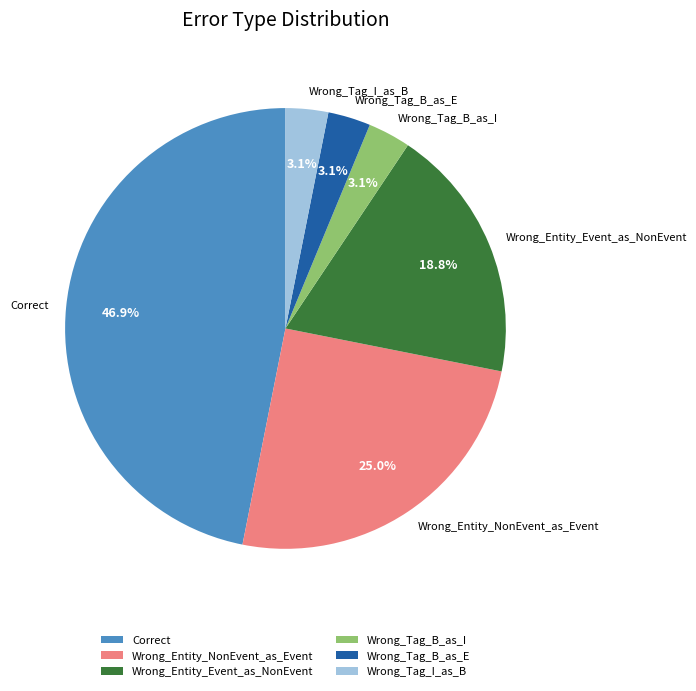

To the nearest percent, what is the combined percentage of Wrong_Entity_Event_as_NonEvent and Wrong_Tag_B_as_I?

22%